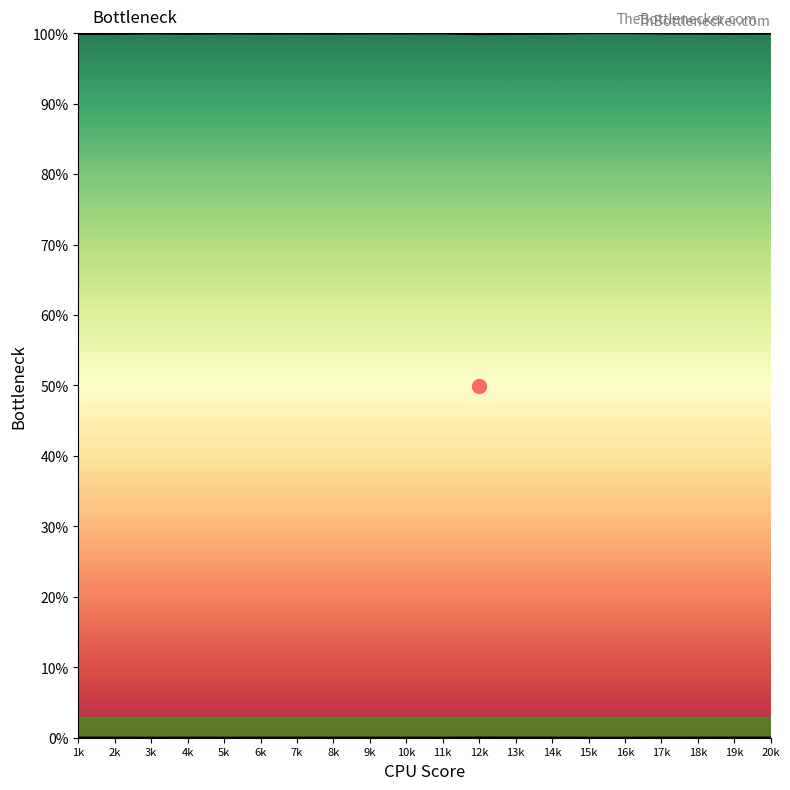

Between 14k and 1k, which is larger?

1k